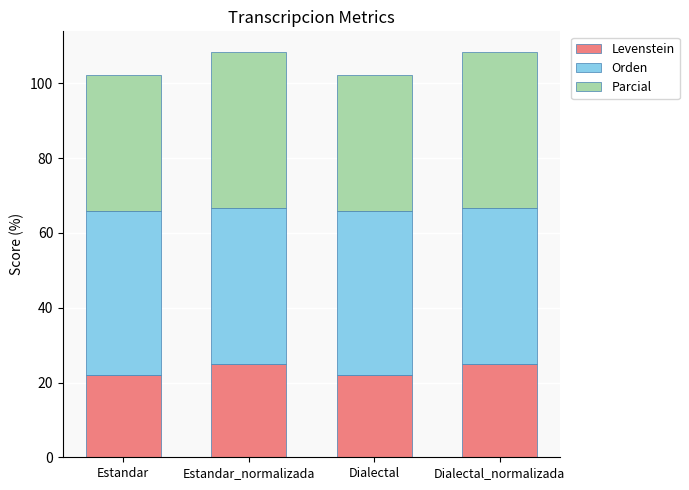

What is the sum of all Levenstein values?

94.3